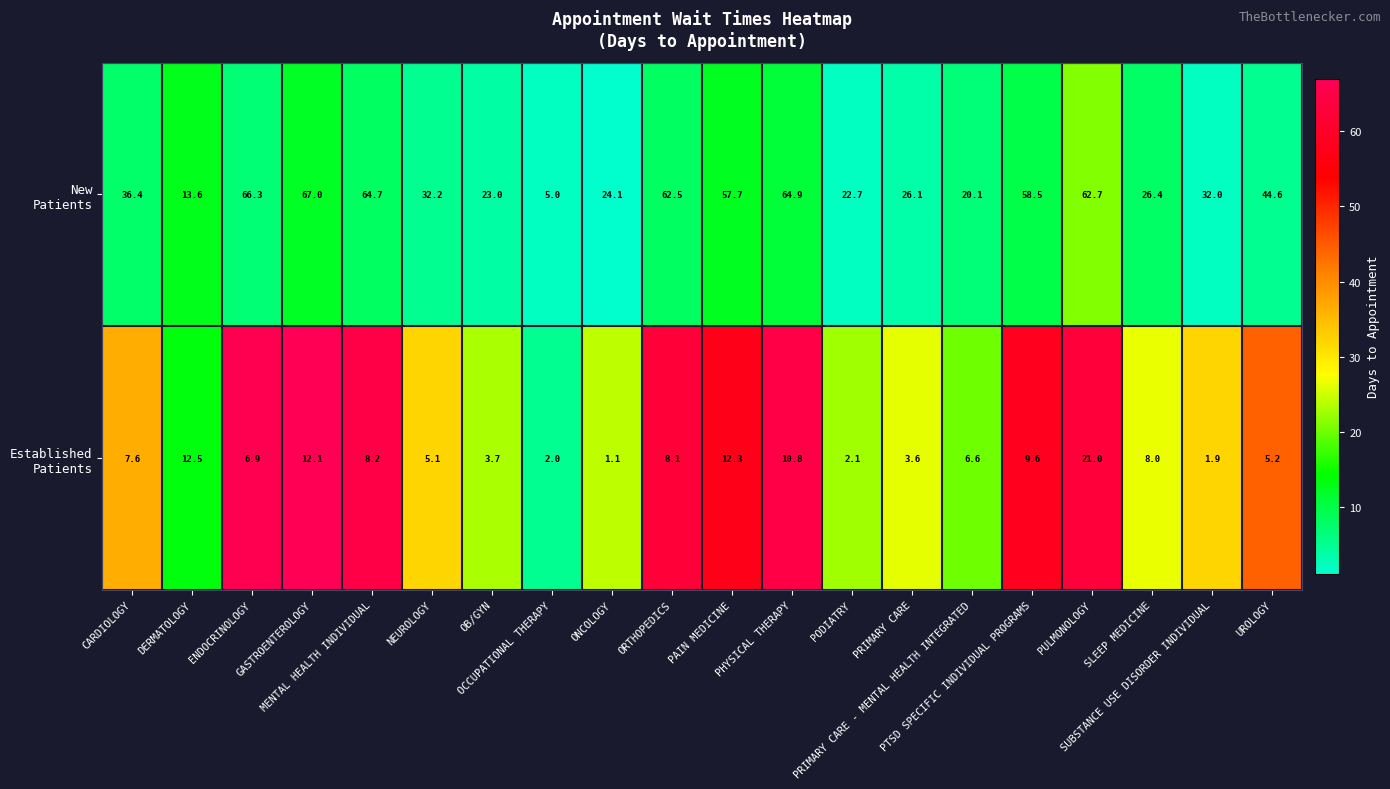

How many data points does each series have?

20